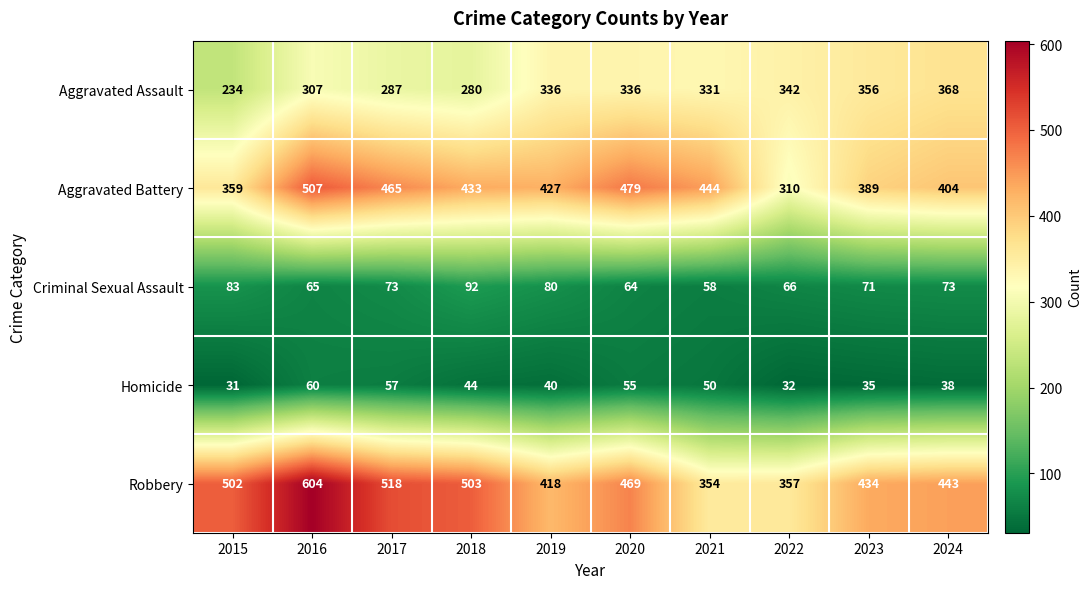

What is the sum of the Criminal Sexual Assault values at 2020 and 2021?

122